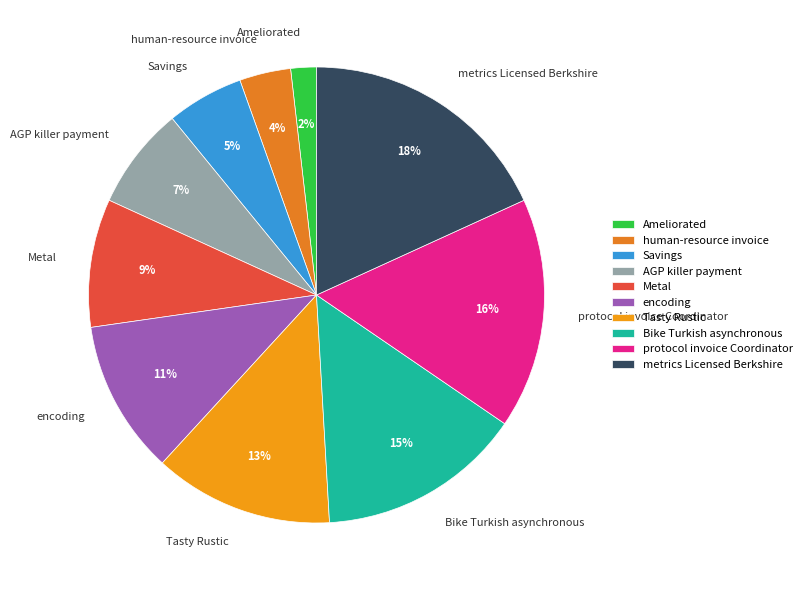

Which has a higher value, encoding or Tasty Rustic?

Tasty Rustic